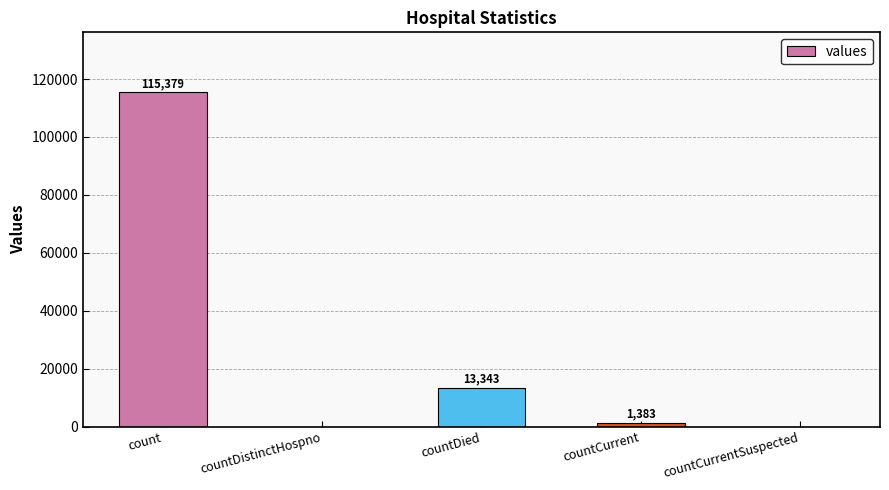

At which category does the chart reach its peak across all series?

count